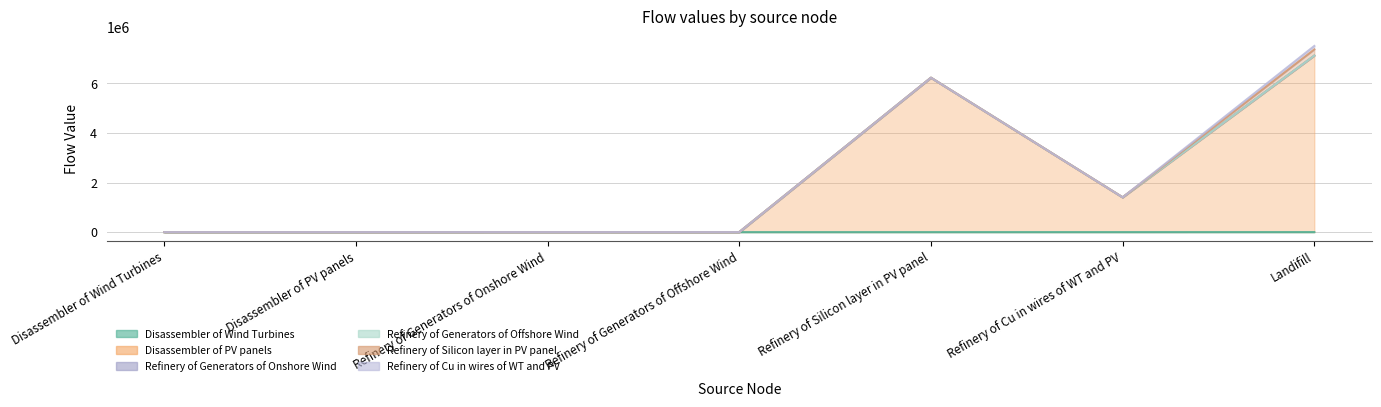

True or false: Refinery of Generators of Offshore Wind and Refinery of Silicon layer in PV panel cross at least once.

False